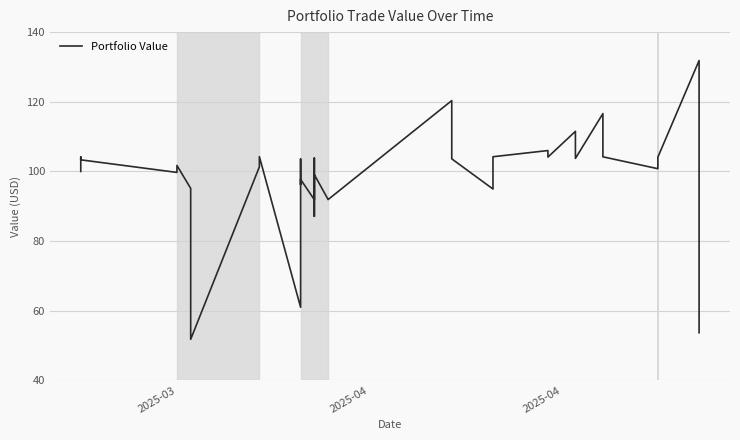

The chart shows a value of 132.0 at 23. True or false?

False